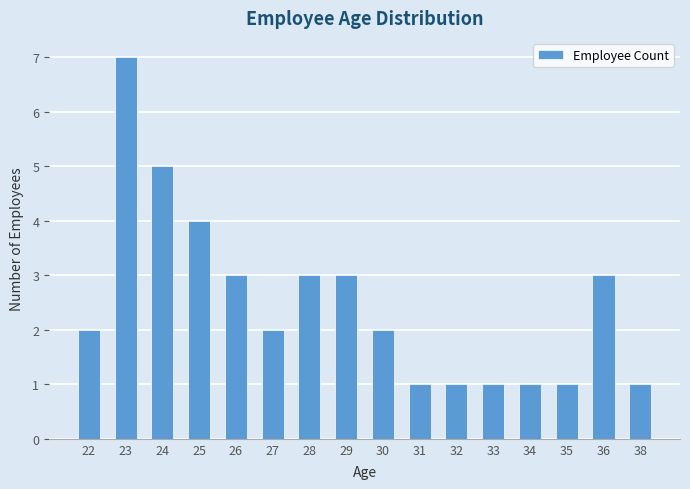

Are the bars grouped side by side (vs. stacked)?

No